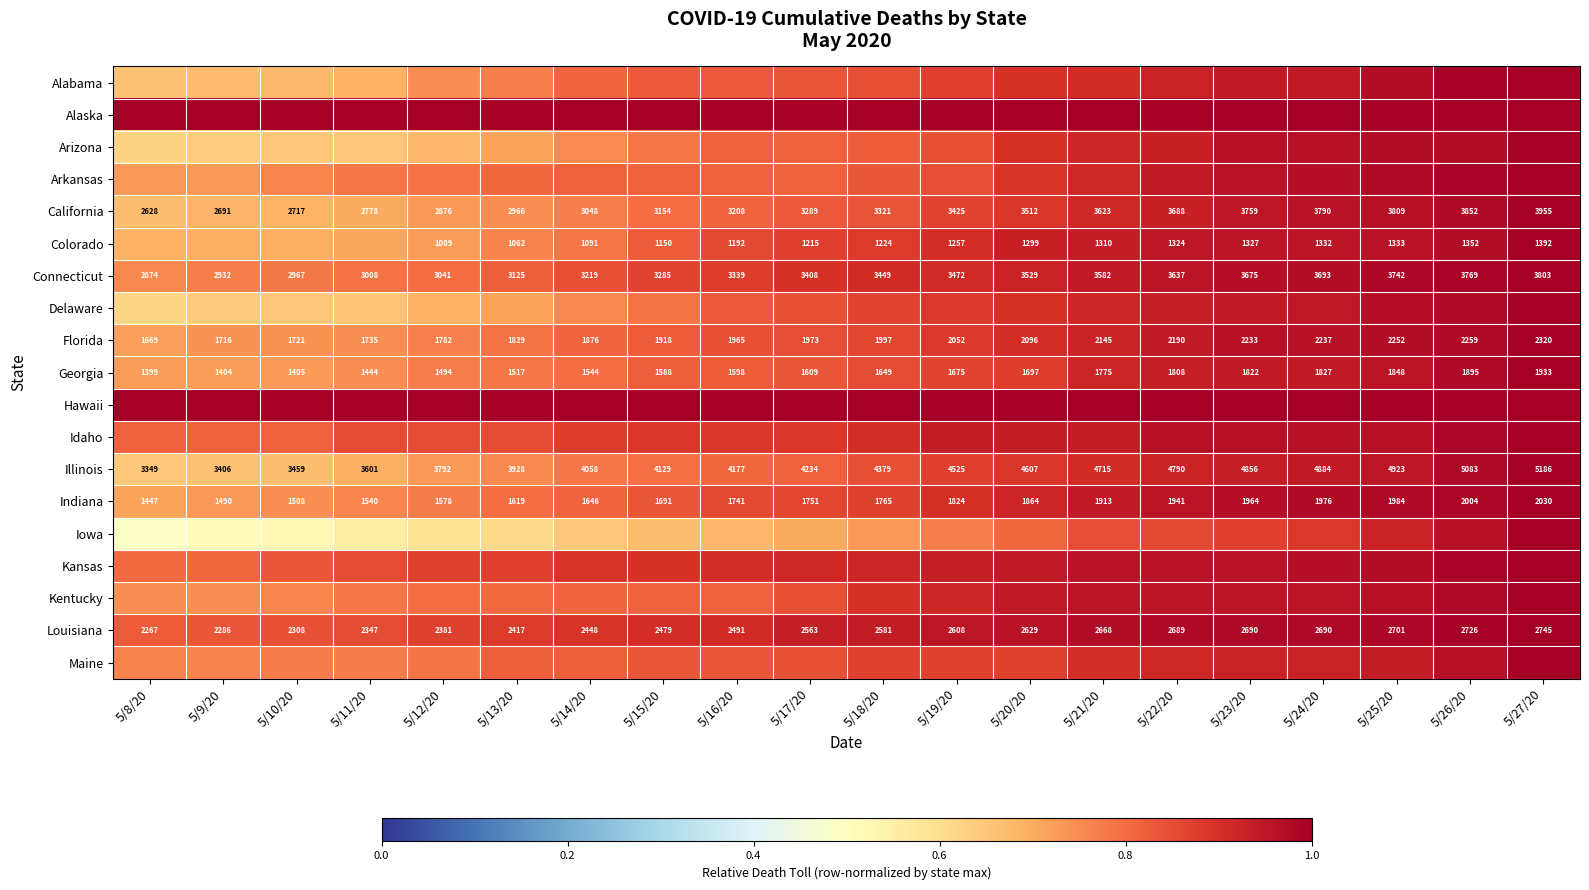

Is the value of Colorado at 5/16/20 greater than the value of California at 5/23/20?

No